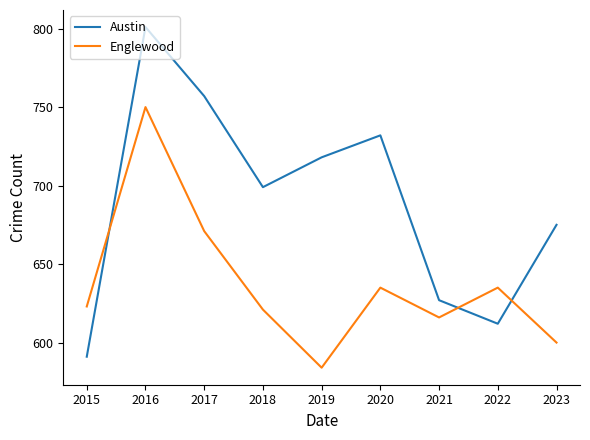

Is the value of Englewood at 2021 greater than the value of Austin at 2018?

No